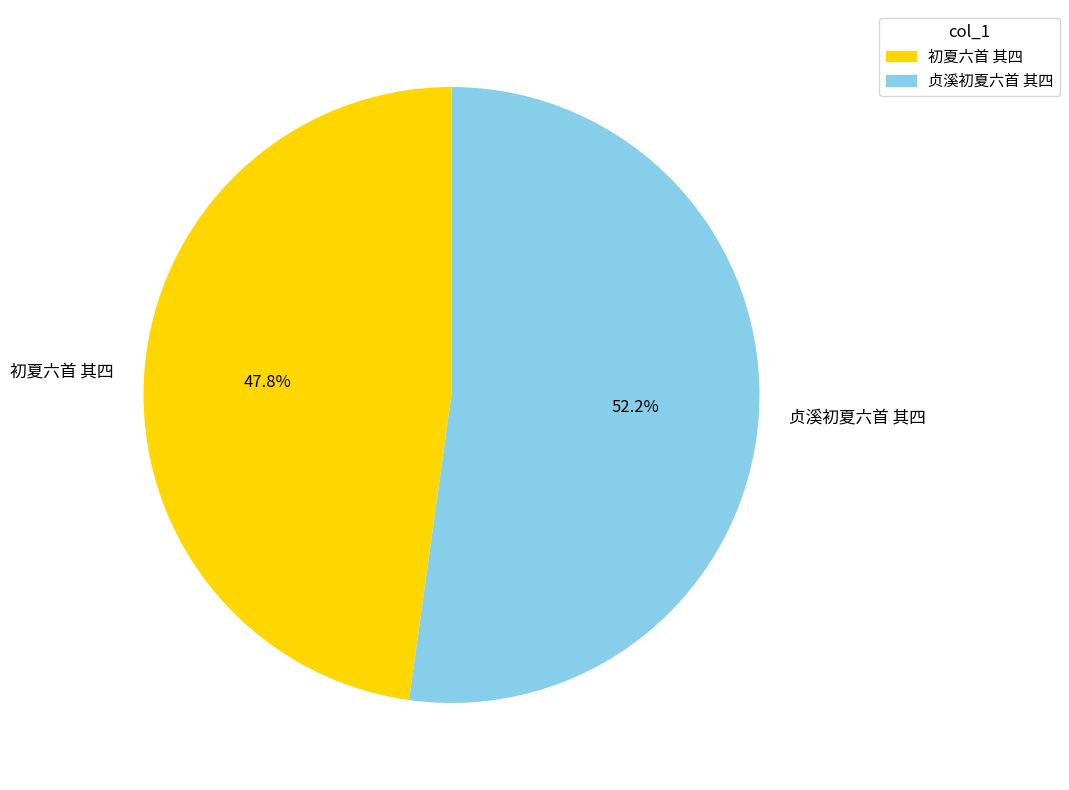

What is the majority slice?

贞溪初夏六首 其四